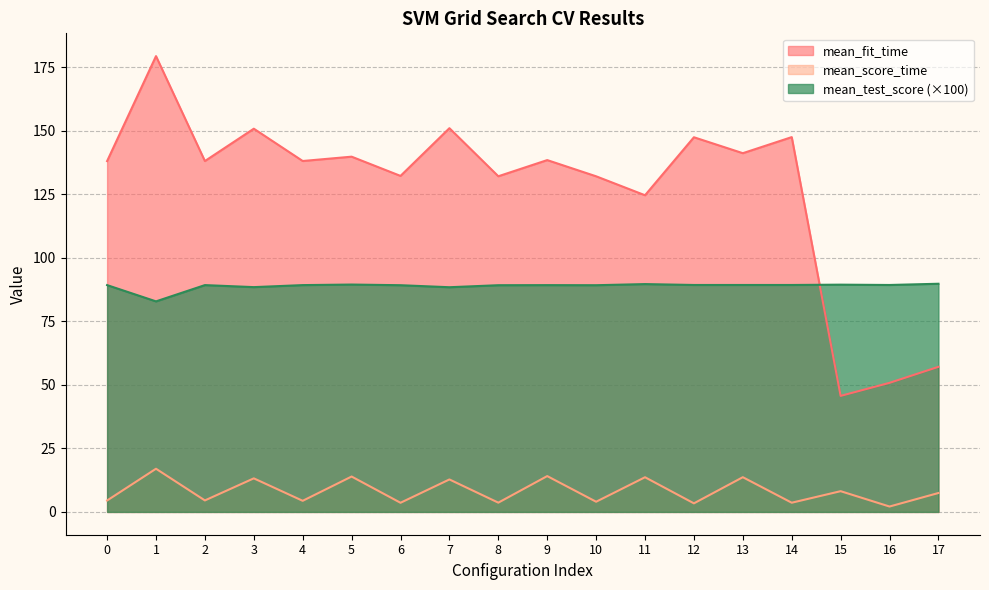

Reading left to right, transcribe all the data shown in this chart.

mean_fit_time: 0=138.0	1=179.3	2=138.0	3=150.7	4=138.0	5=139.7	6=132.2	7=150.9	8=132.0	9=138.4	10=132.0	11=124.6	12=147.4	13=141.1	14=147.4	15=45.6	16=50.8	17=57.1
mean_score_time: 0=4.5	1=17.0	2=4.5	3=13.2	4=4.4	5=13.9	6=3.6	7=12.8	8=3.6	9=14.1	10=4.0	11=13.6	12=3.4	13=13.7	14=3.6	15=8.2	16=2.1	17=7.4
mean_test_score: 0=89.2	1=82.8	2=89.2	3=88.4	4=89.2	5=89.4	6=89.2	7=88.4	8=89.2	9=89.2	10=89.2	11=89.6	12=89.3	13=89.3	14=89.3	15=89.4	16=89.3	17=89.8